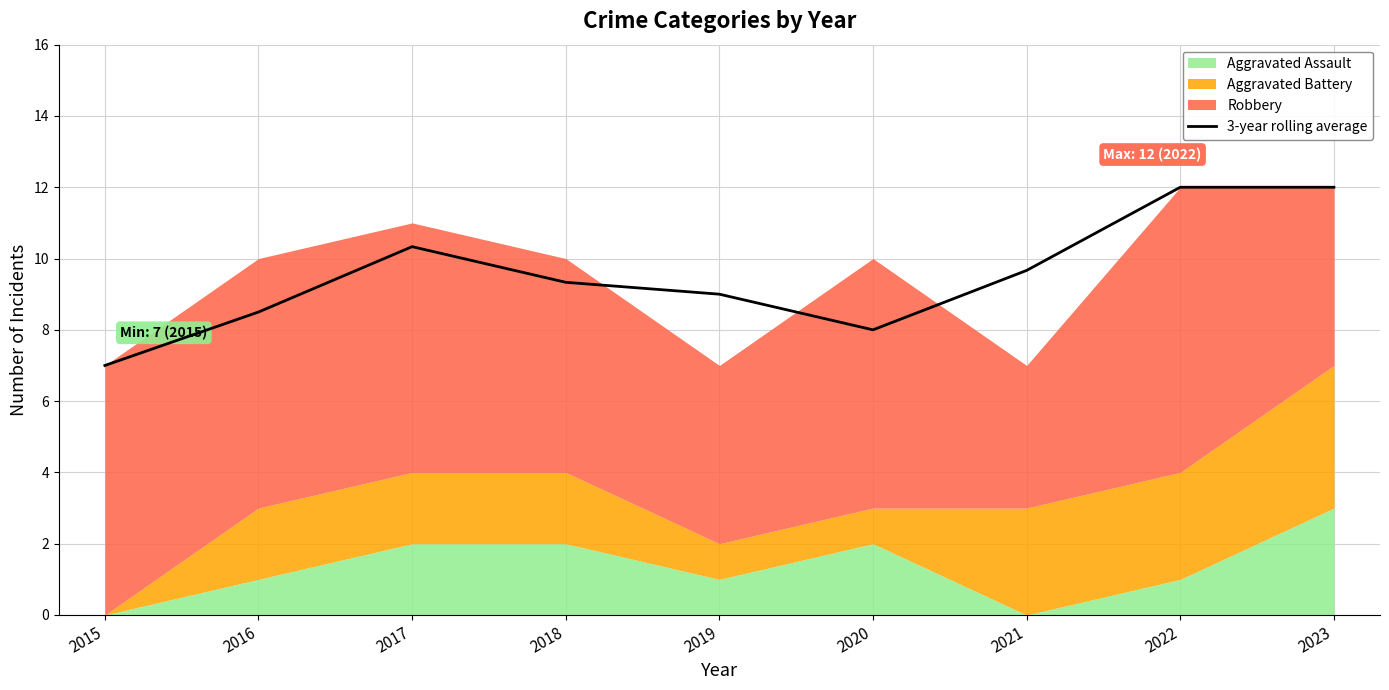

Read the value at 2021.

9.7